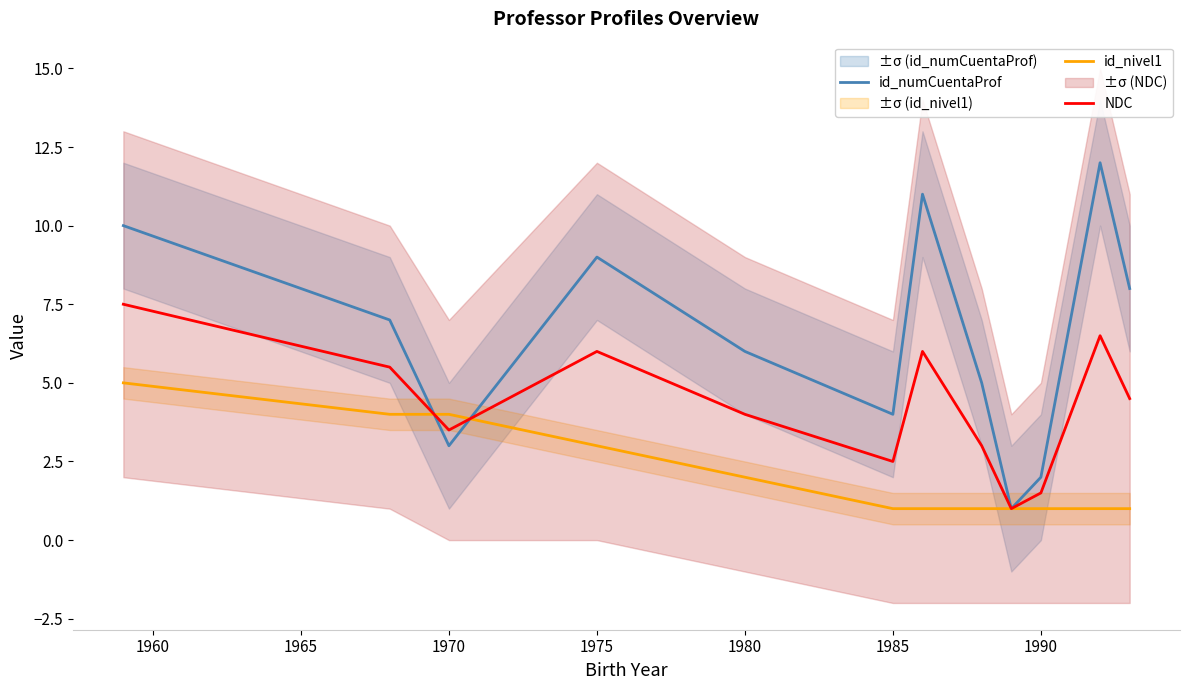

List the series in order of their overall mean, highest first.

id_numCuentaProf, NDC, id_nivel1